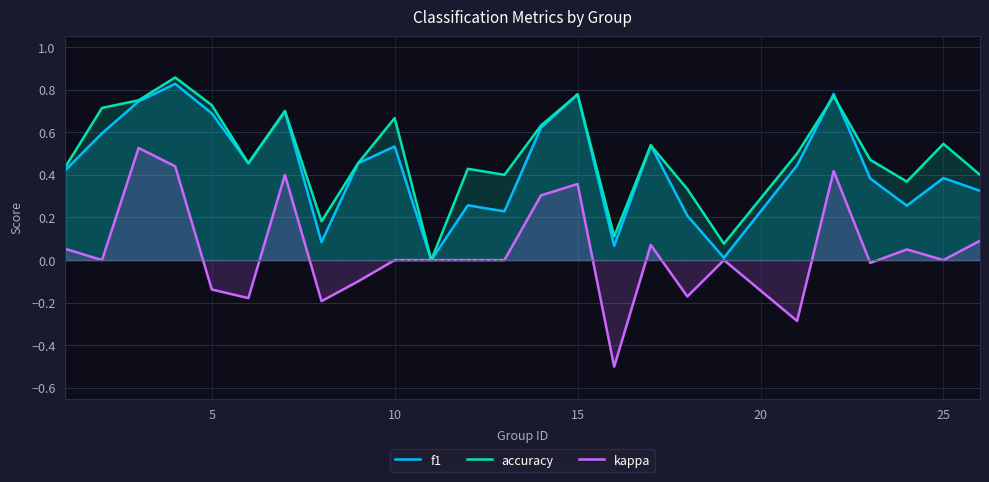

Which series has the largest range (max minus min)?

kappa